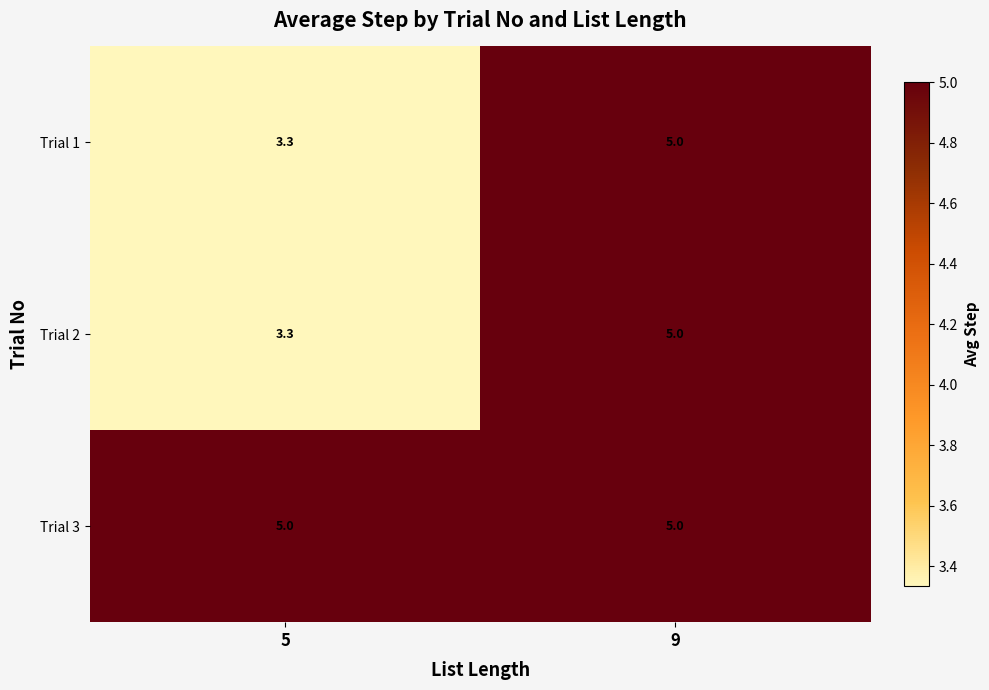

Reading right to left, what are all the values shown in this chart?

Trial 1: 9=5.0	5=3.3
Trial 2: 9=5.0	5=3.3
Trial 3: 9=5.0	5=5.0